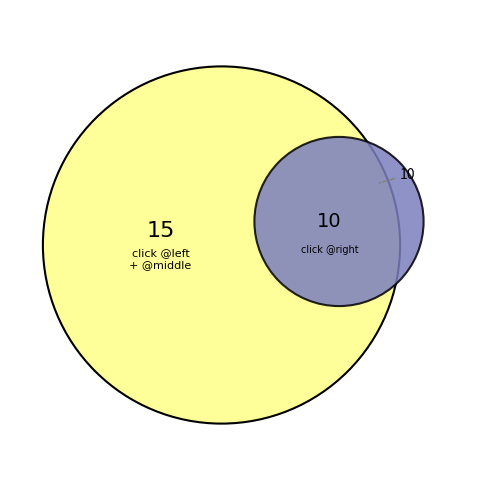

What percentage is NOT represented by click @middle?

76.0%